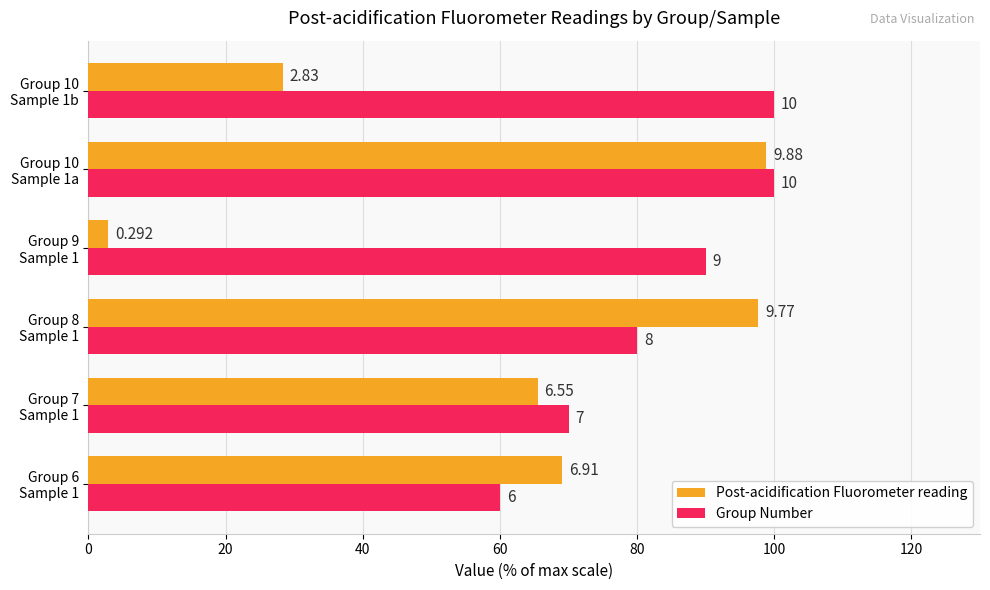

Which series has the largest total across all categories?

Group Number